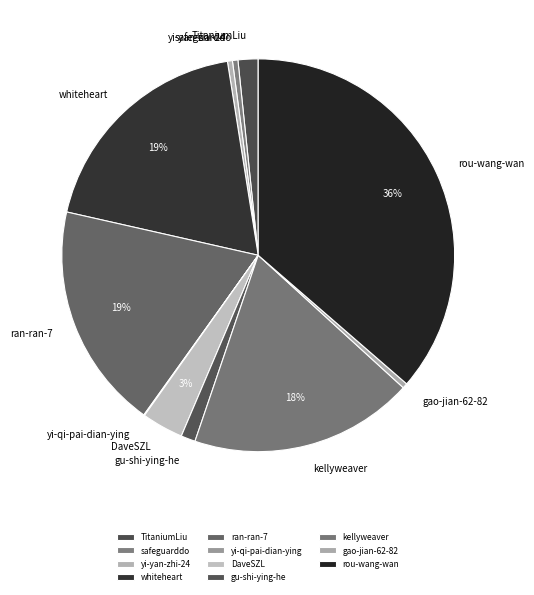

What percentage is the ran-ran-7 slice, to the nearest percent?

19%